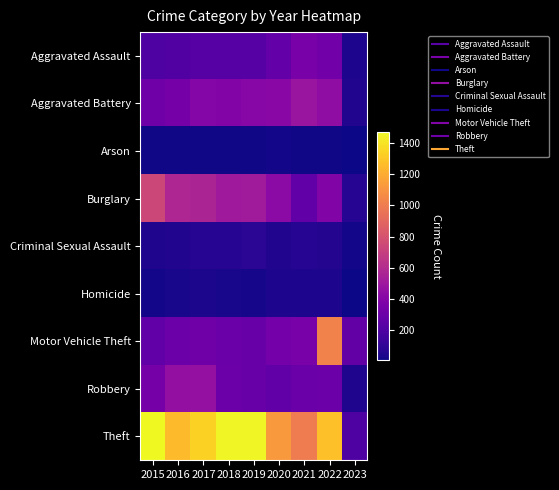

Between 2023 and 2015, which is larger?

2015